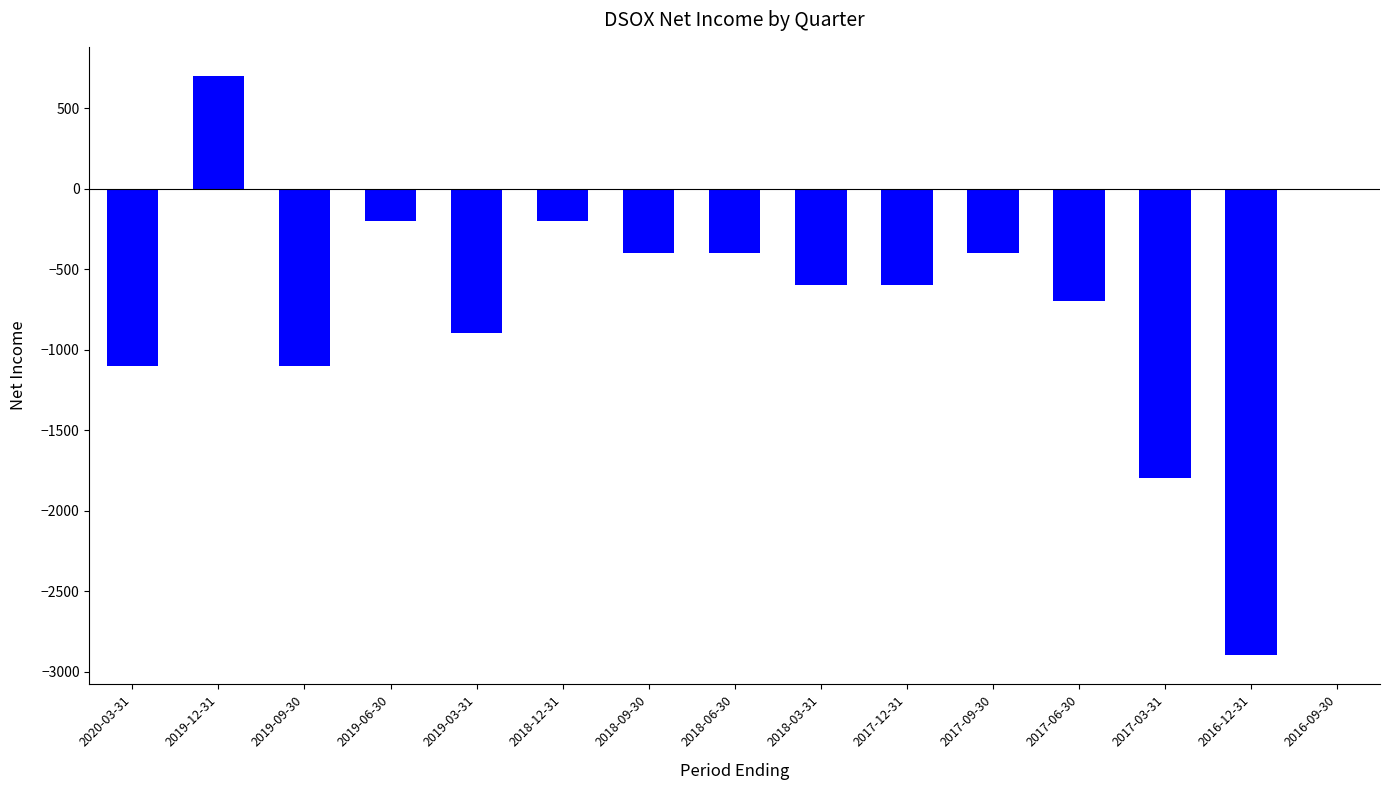

What is the maximum value shown in the chart?

700